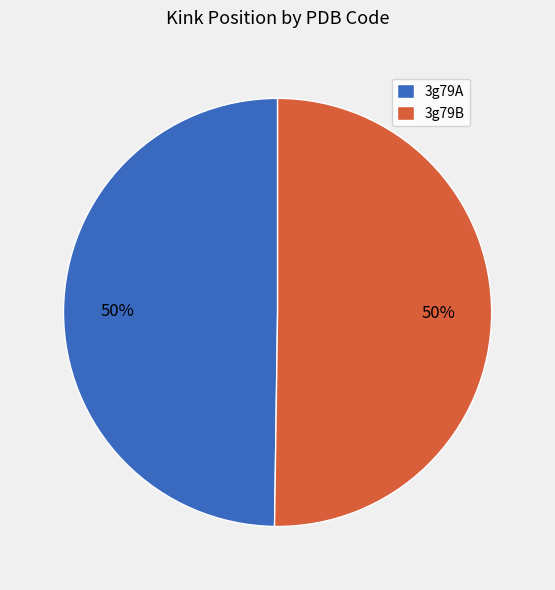

What is the ratio of the value at 3g79B to the value at 3g79A?

1.0